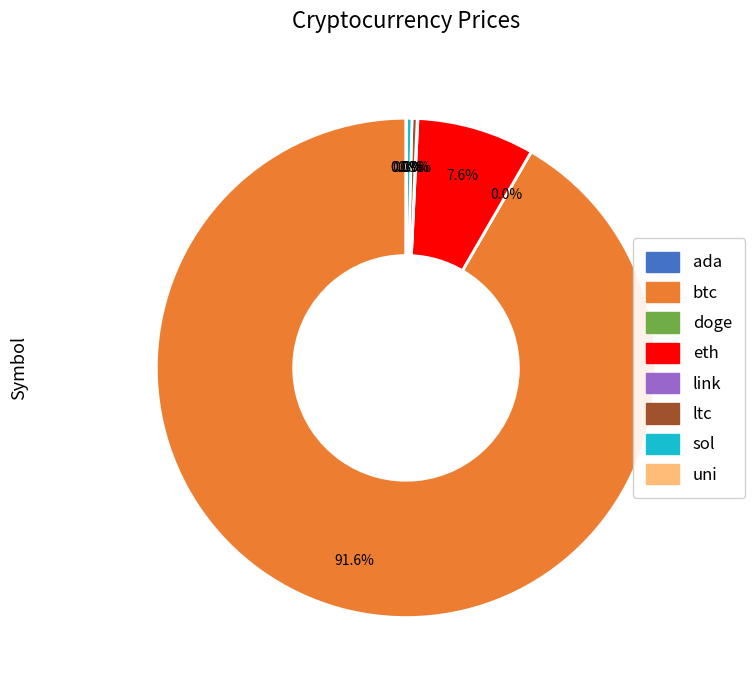

Is eth the majority of the pie?

No